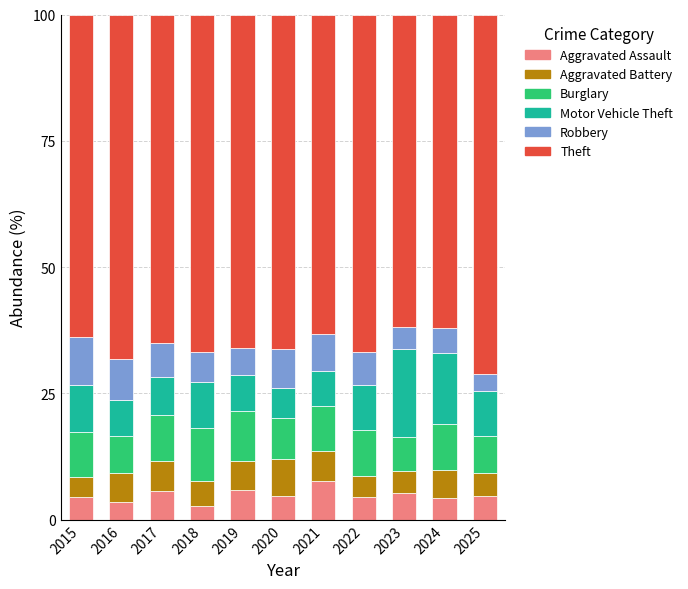

What is the total value across all series at 2021?

100.0